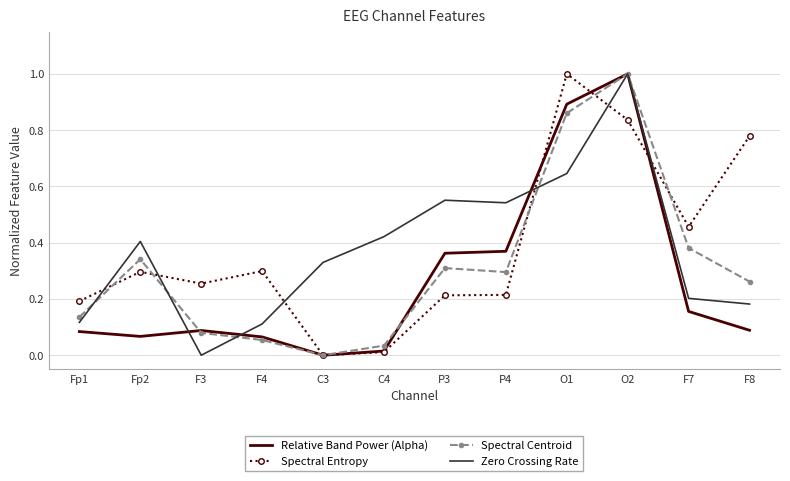

The Spectral Entropy series shows -0.4 at C3. True or false?

False